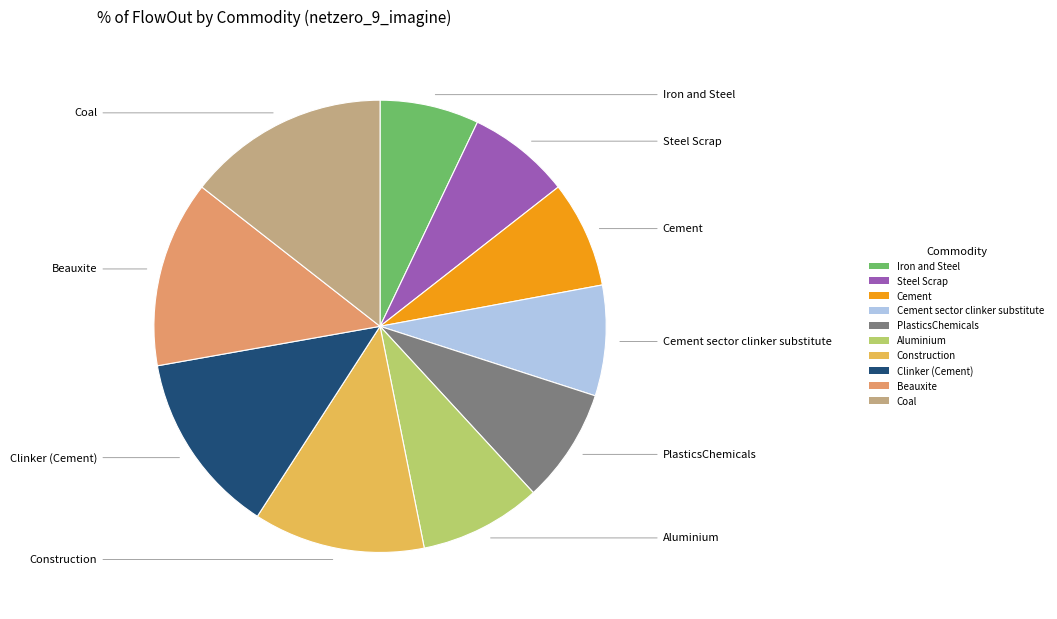

How many segments does this pie chart have?

10